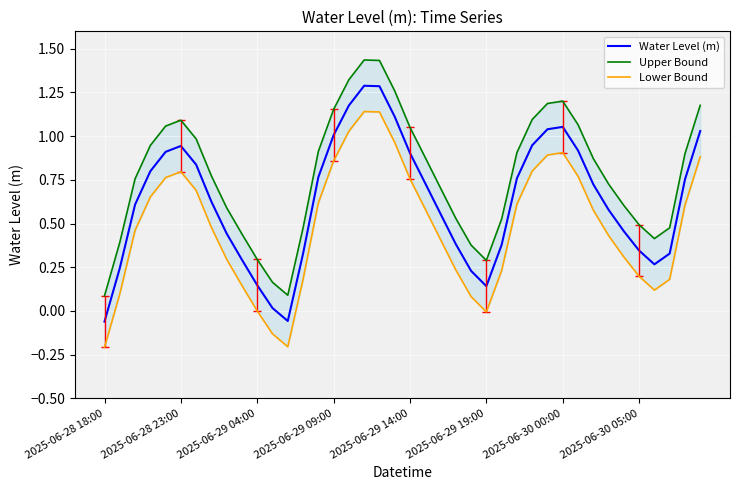

What is the average value of the Upper Bound series?

0.8